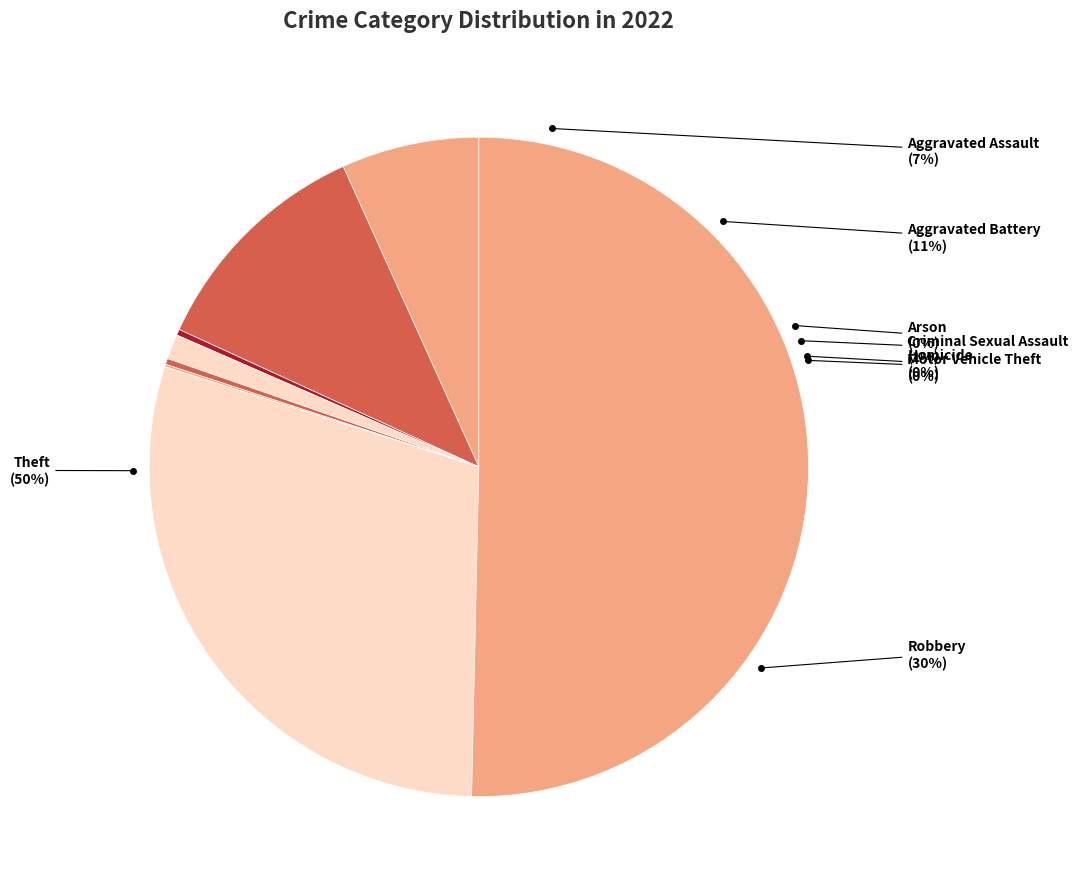

Does Theft represent more than half of the total?

Yes